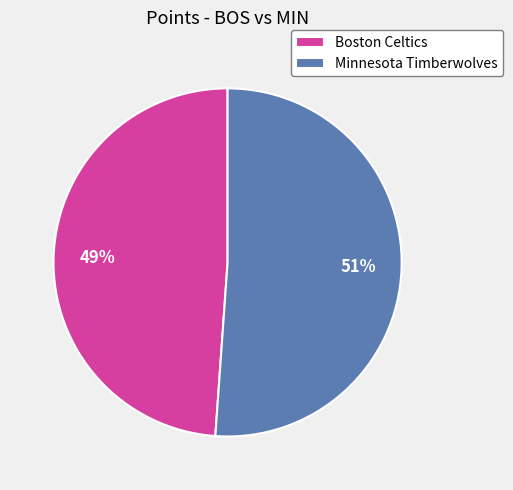

Is it true that Minnesota Timberwolves is 64% of the pie?

False